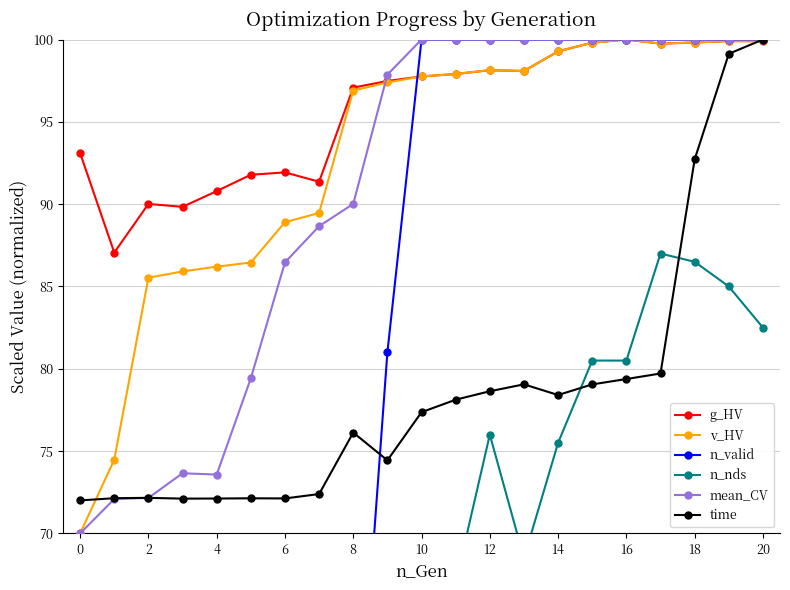

Which series has the largest total across all categories?

g_HV